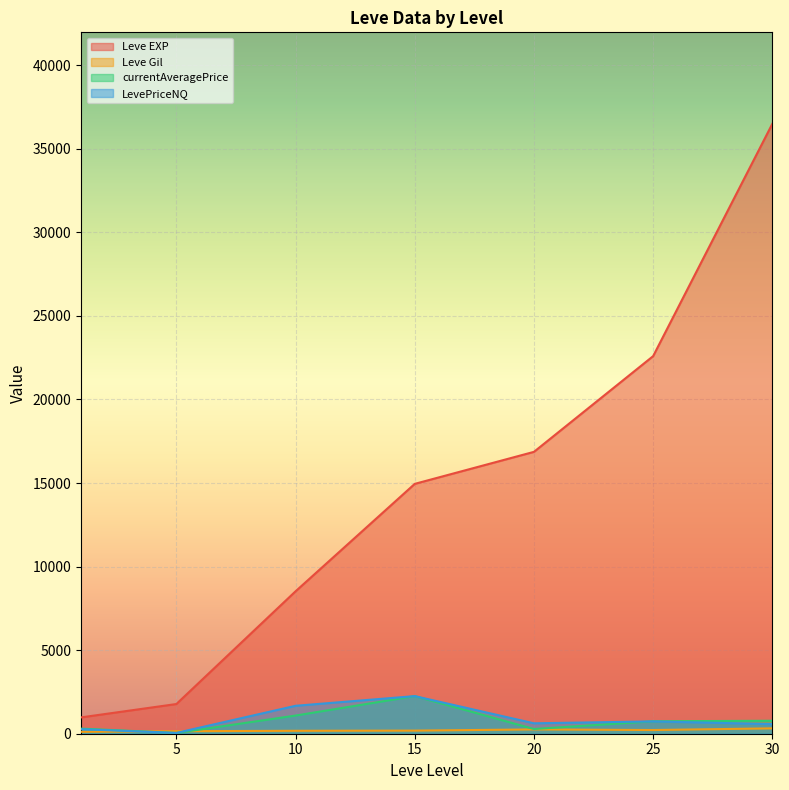

Does the chart display data point markers on the line(s)?

No